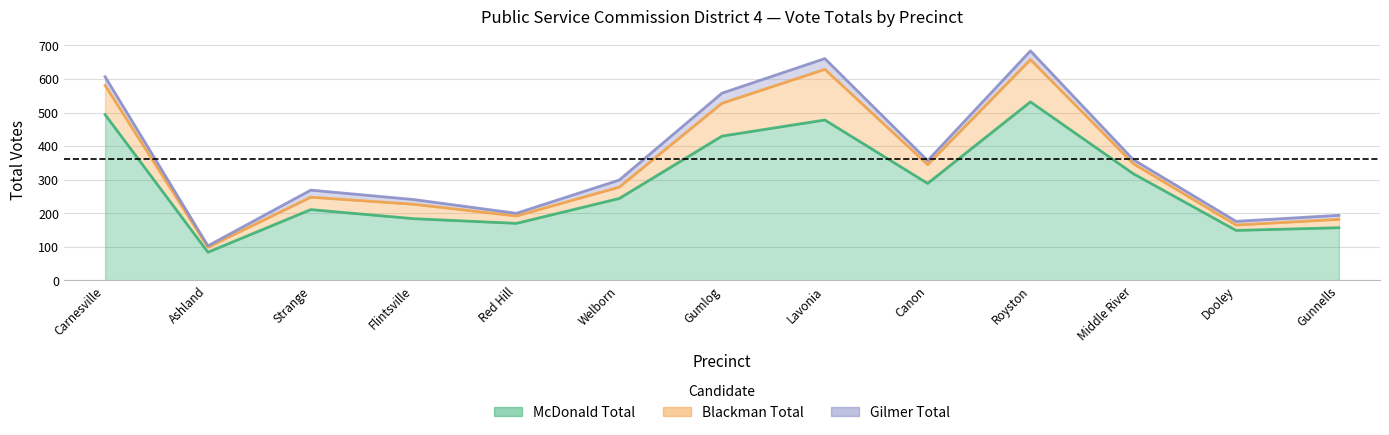

What is the highest value of the Blackman Total series?

151